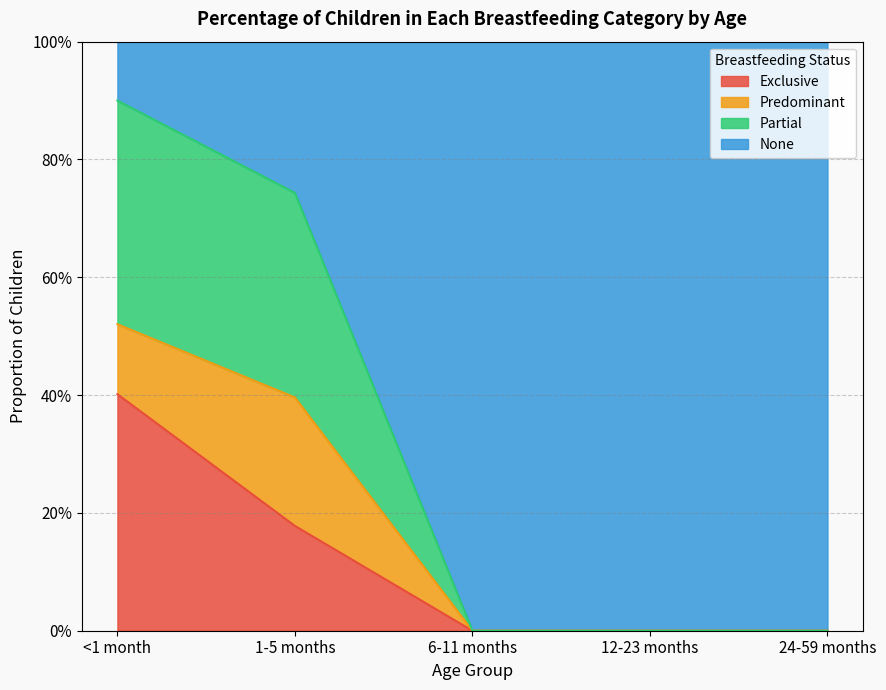

Does the chart have visible grid lines?

Yes